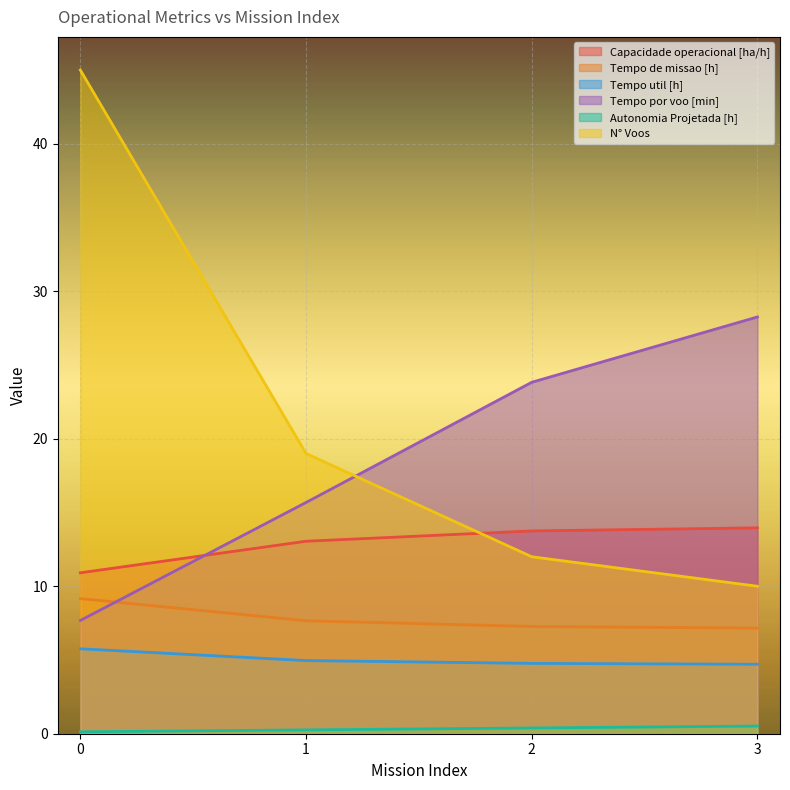

What is the sum of the N° Voos values at 3 and 1?

29.0